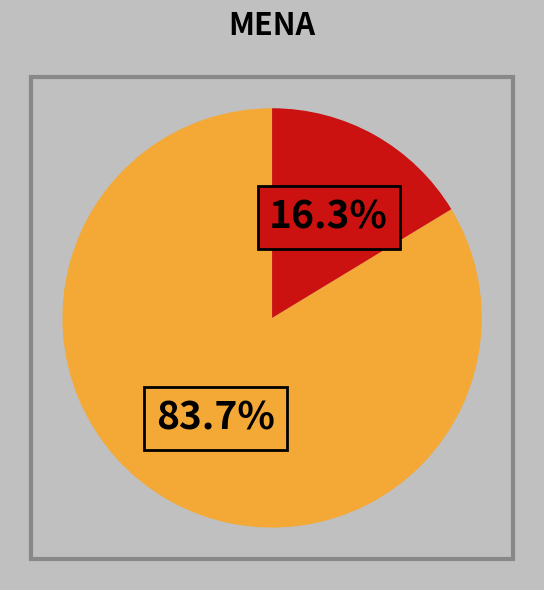

To the nearest percent, what is the difference between the largest and smallest slice percentages?

67%